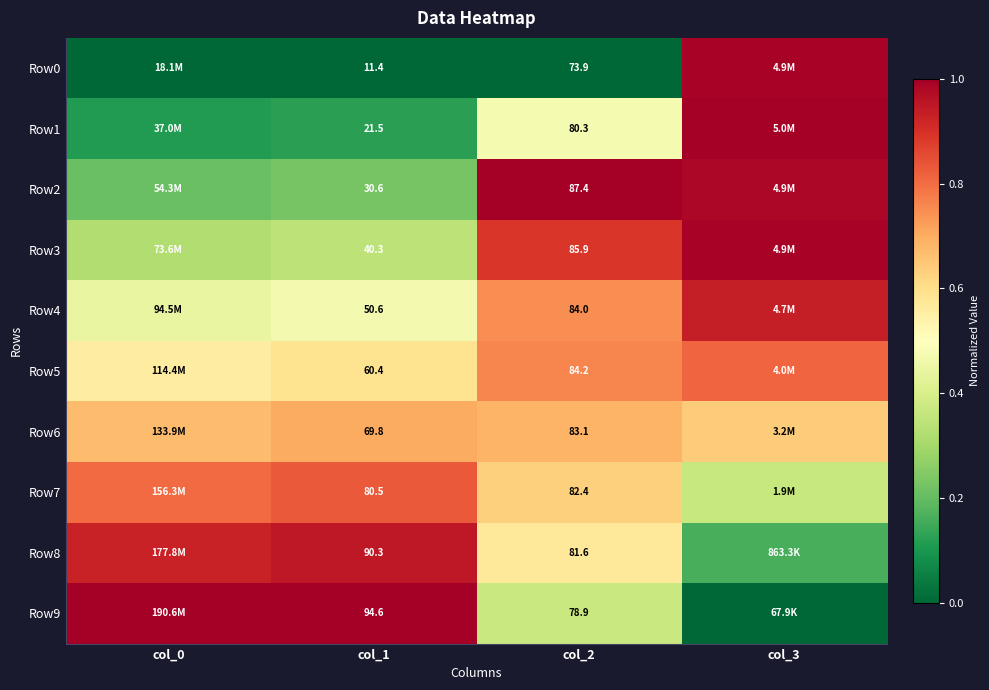

Is the value of Row7 at col_1 greater than the value of Row2 at col_1?

Yes